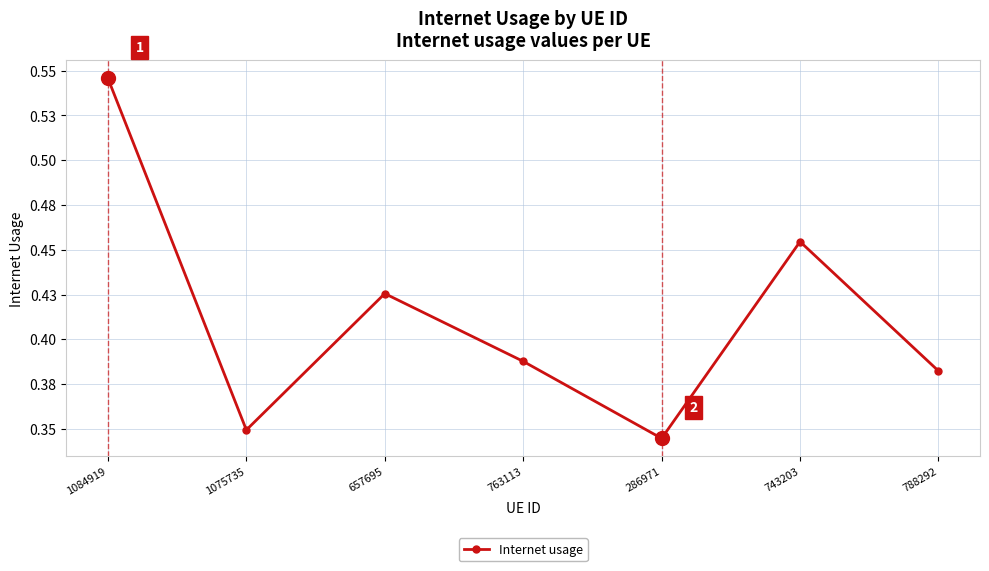

The chart shows a value of 0.6 at 763113. True or false?

False